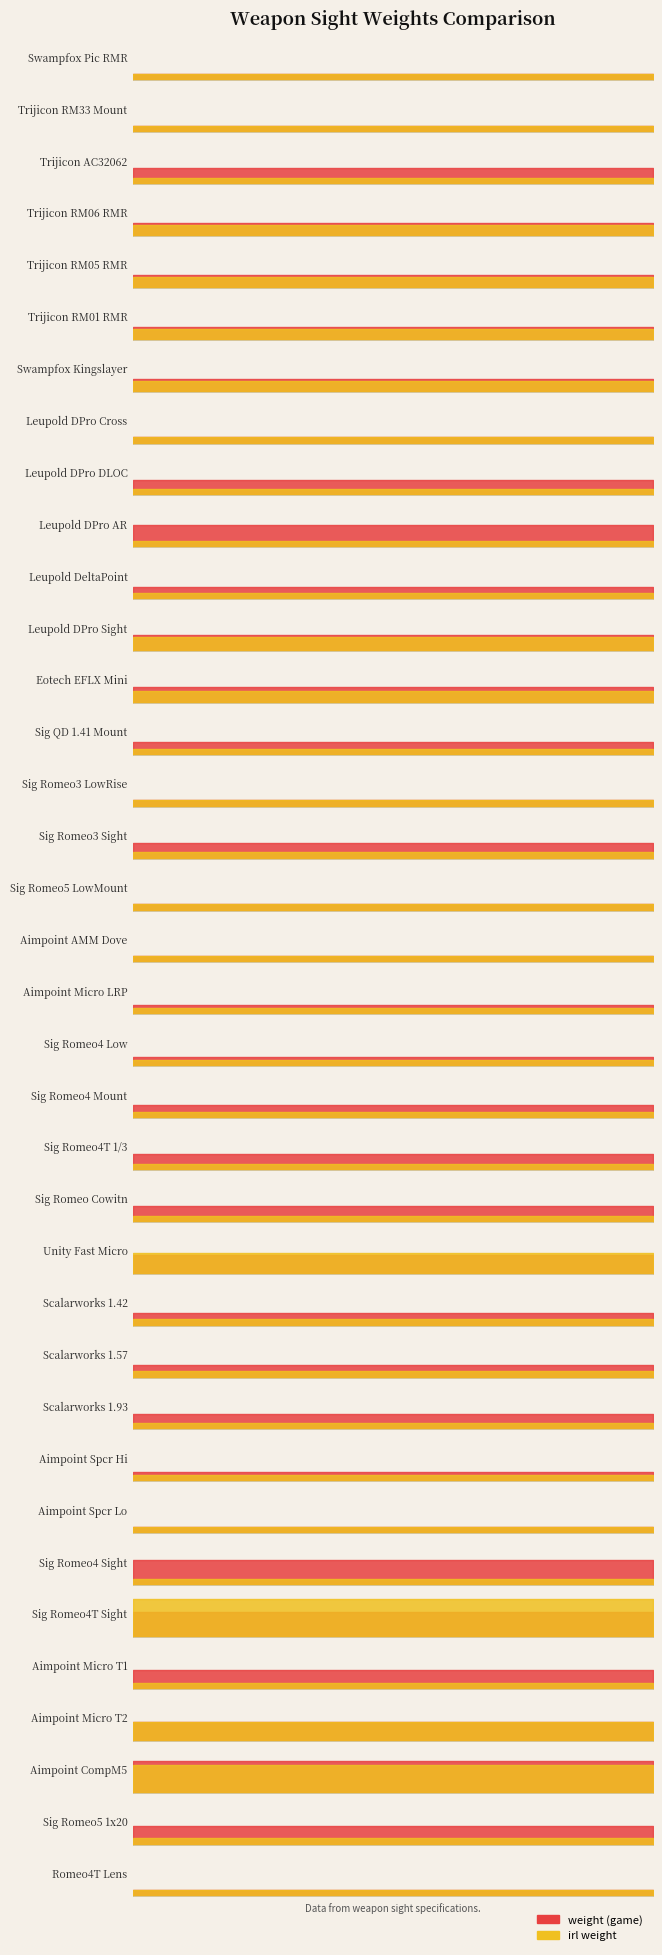

What is the sum of all weight values?

1.6